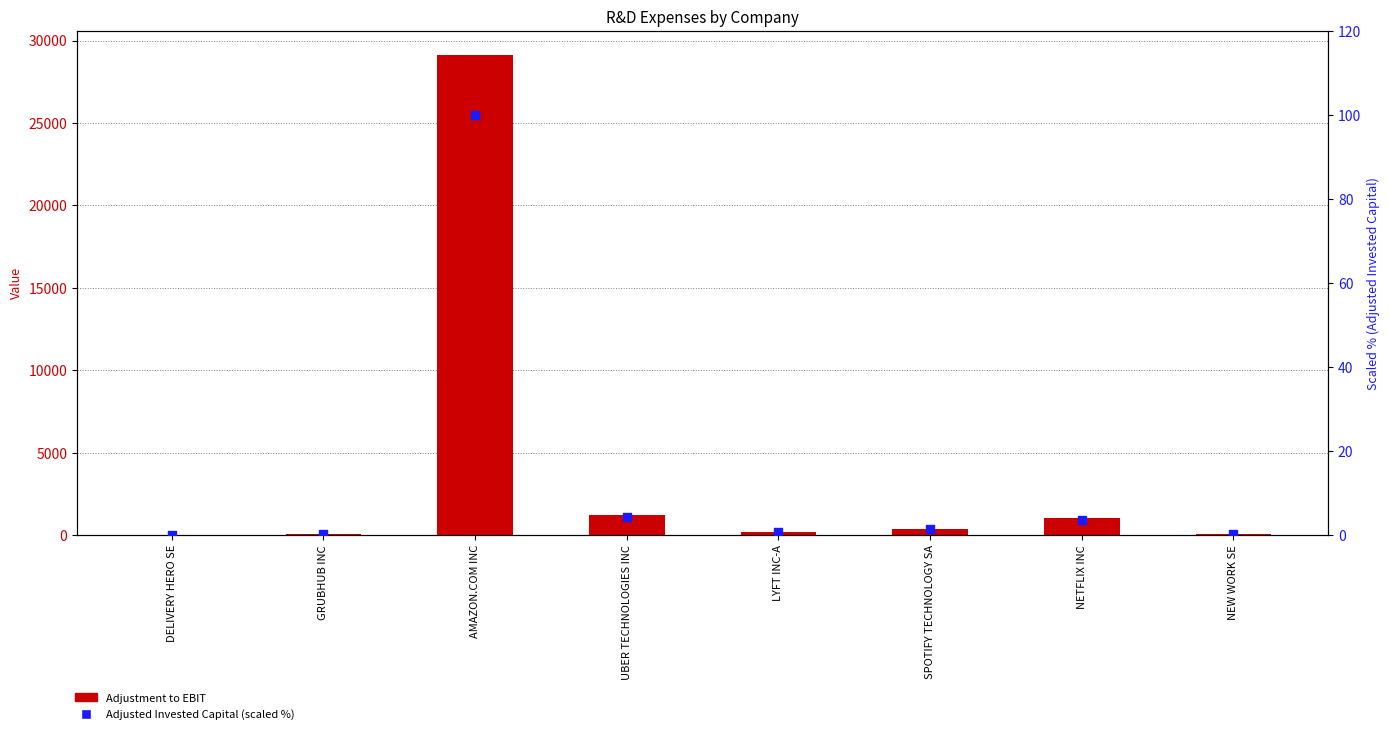

Is the value of Adjustment to EBIT at UBER TECHNOLOGIES INC greater than the value of Adjusted Invested Capital (scaled %) at NETFLIX INC?

Yes